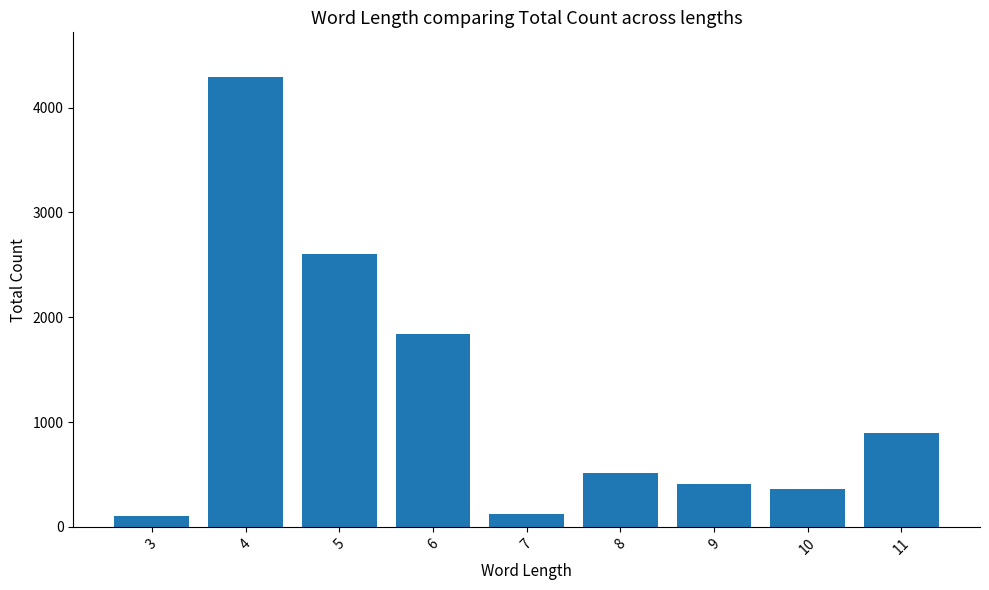

What is the ratio of the value at 6 to the value at 5?

0.7